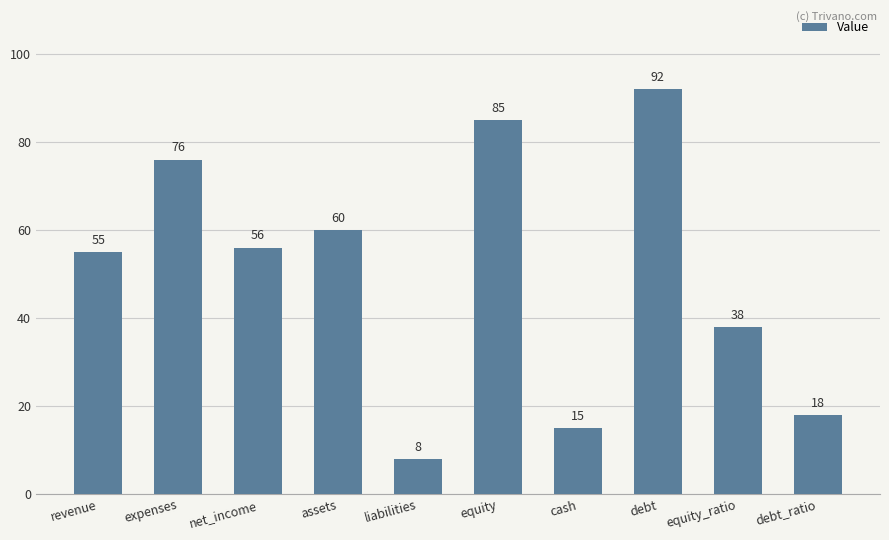

What is the difference between the maximum and second lowest values?

77